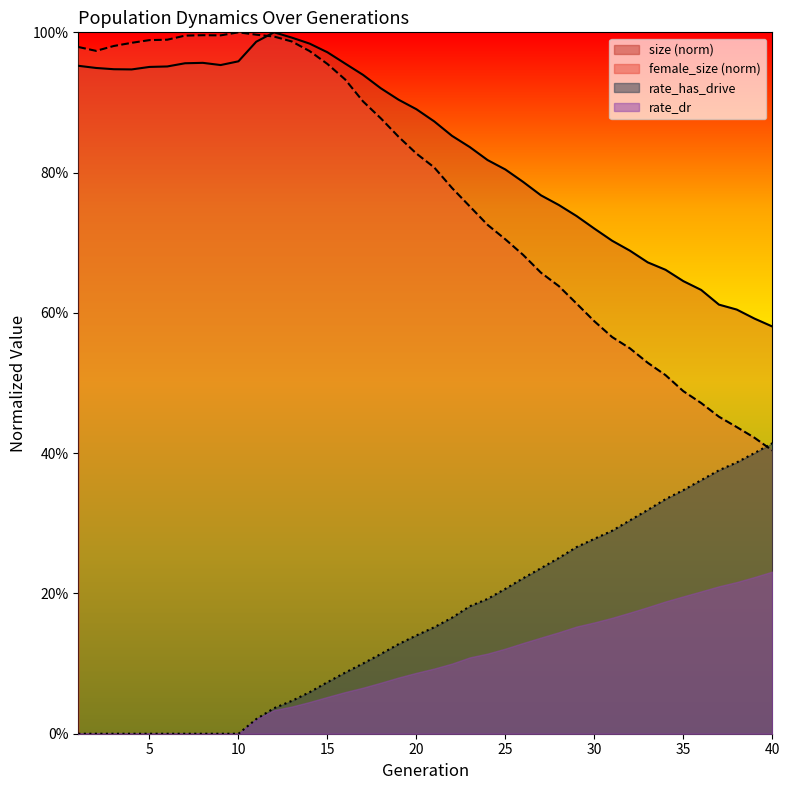

The value of rate_dr at 3 is 0.2. True or false?

False